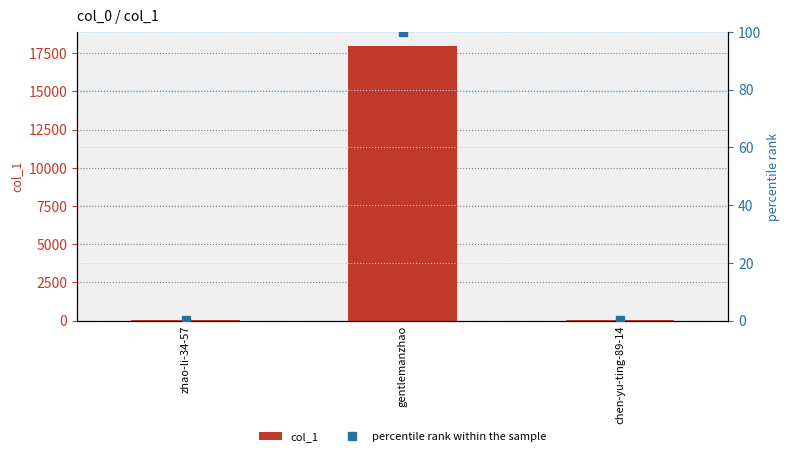

What are all the series names shown in the legend?

col_1, percentile rank within the sample